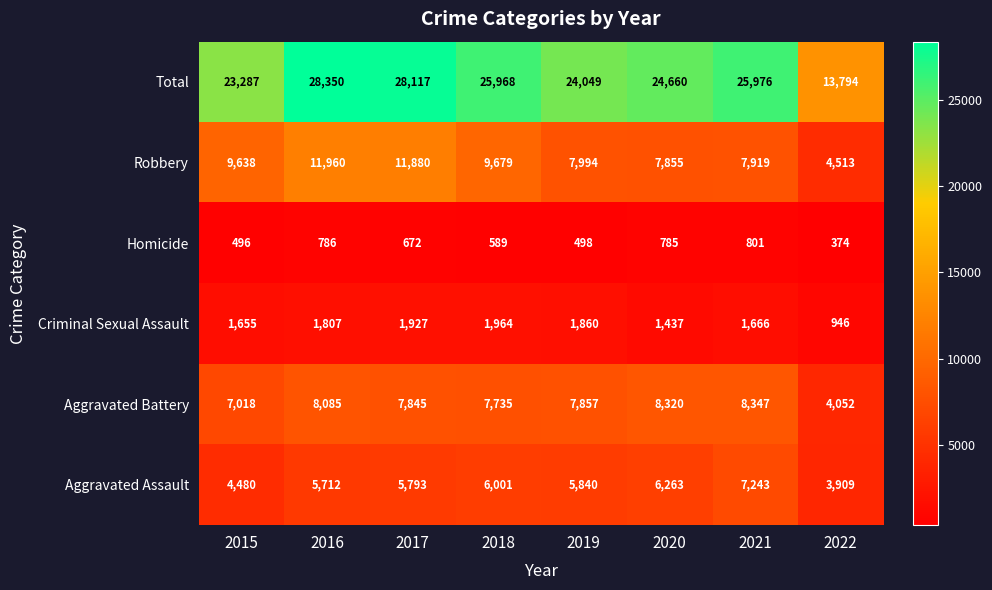

What is the average value of the Criminal Sexual Assault series?

1658